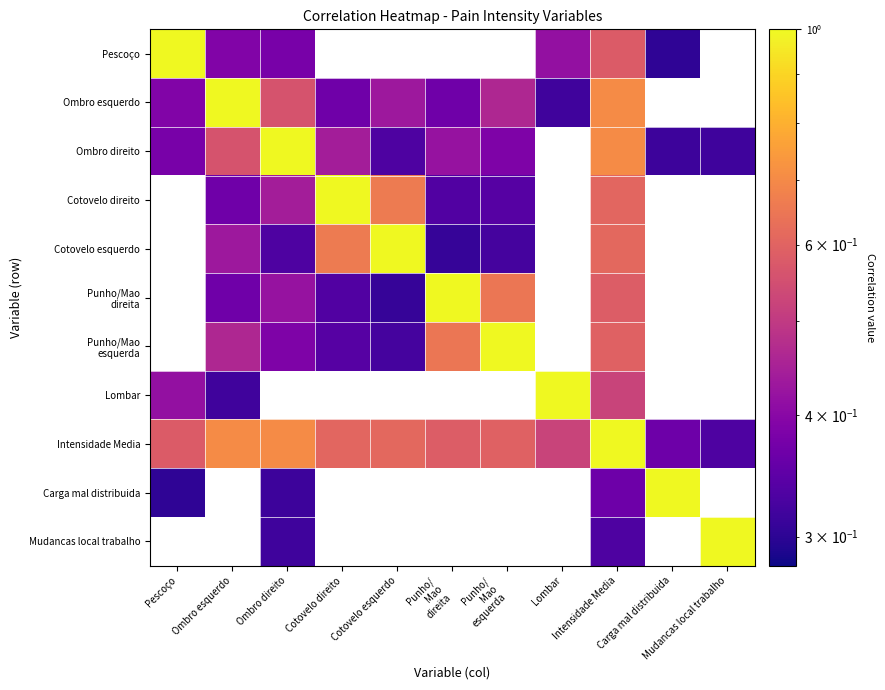

What is the difference between the maximum and minimum values in the Intensidade Media series?

0.7